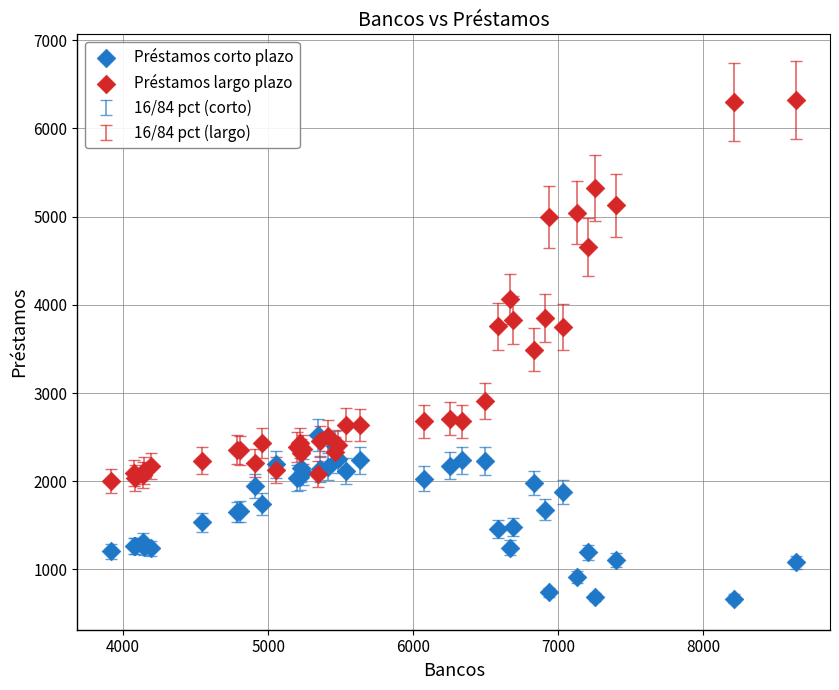

In the Préstamos largo plazo series, what Y value is closest to 4160?

4061